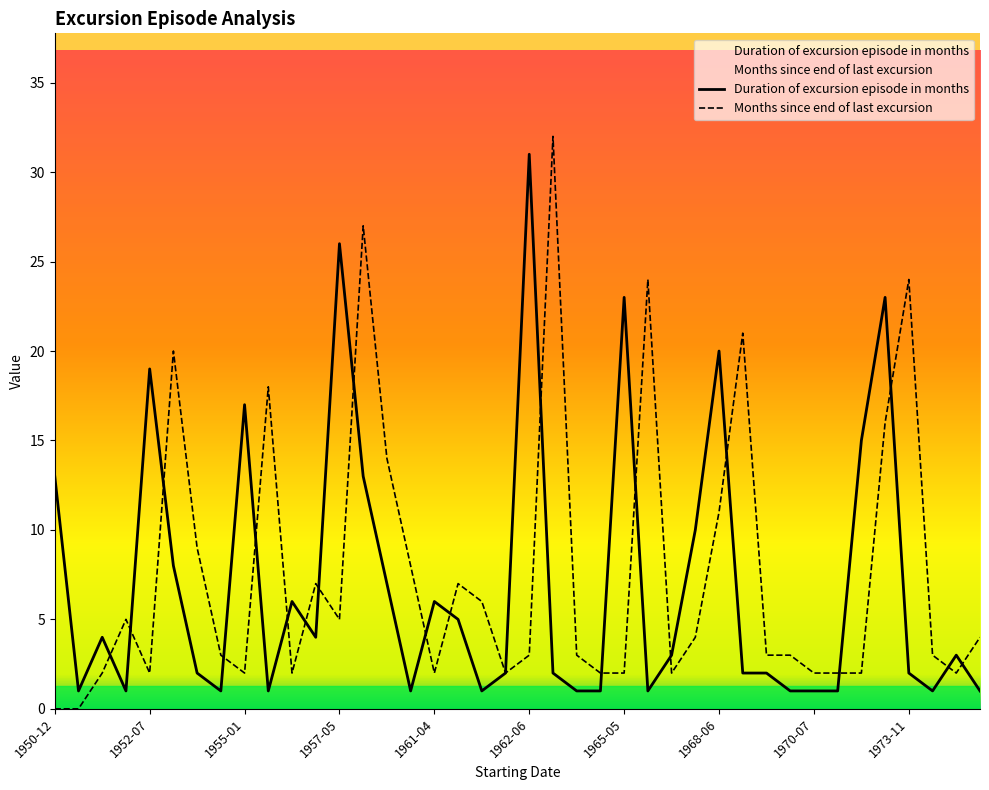

The Months since end of last excursion series shows 56 at 1965-01. True or false?

False